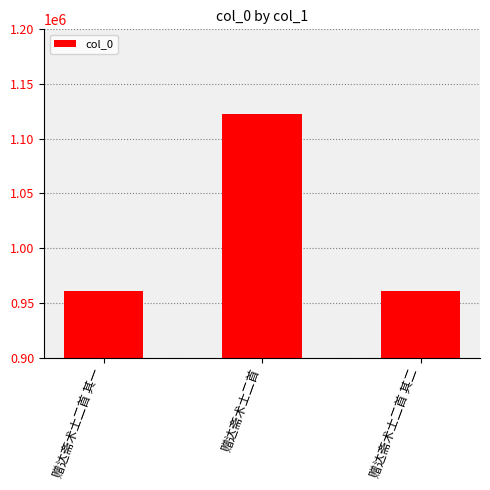

What is the average value?

1014584